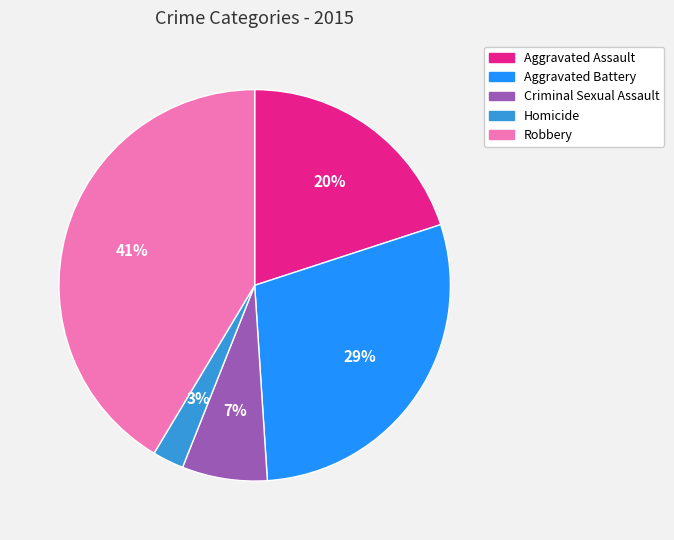

What percentage is the Aggravated Assault slice, to the nearest percent?

20%